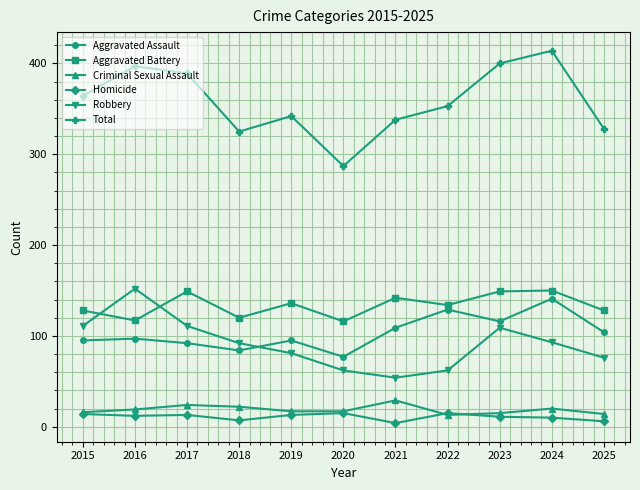

Which series has the largest range (max minus min)?

Total